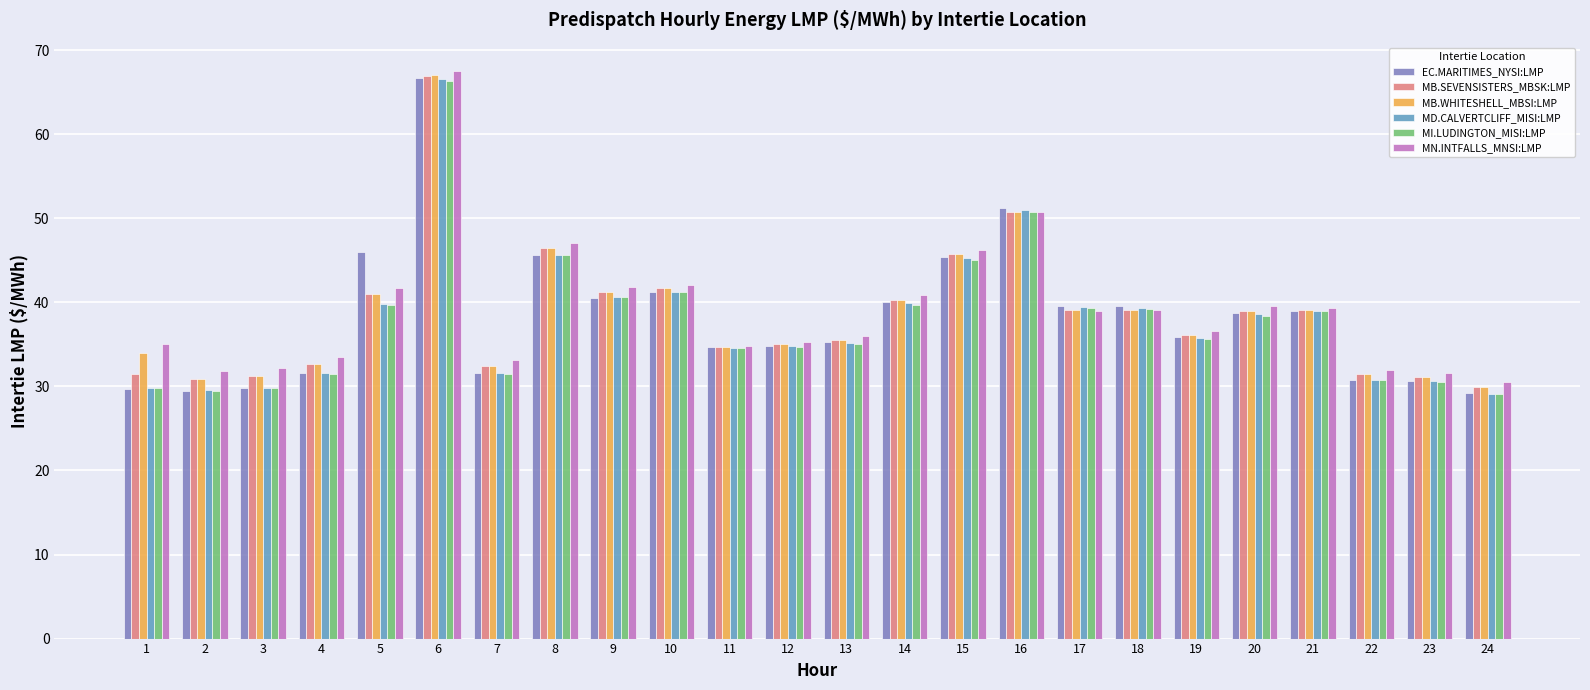

Is it true that MD.CALVERTCLIFF_MISI:LMP equals 39.4 at 18?

True